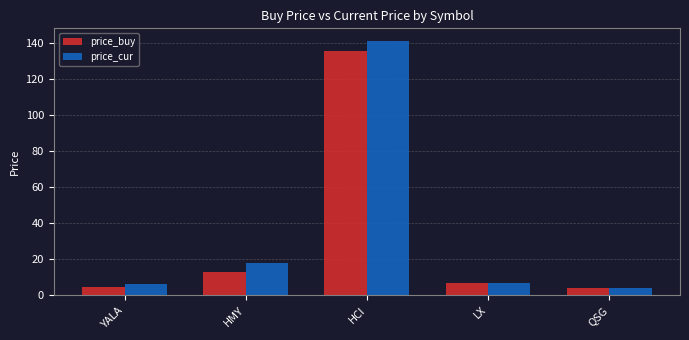

What is the difference between the maximum and minimum values in the price_cur series?

137.5